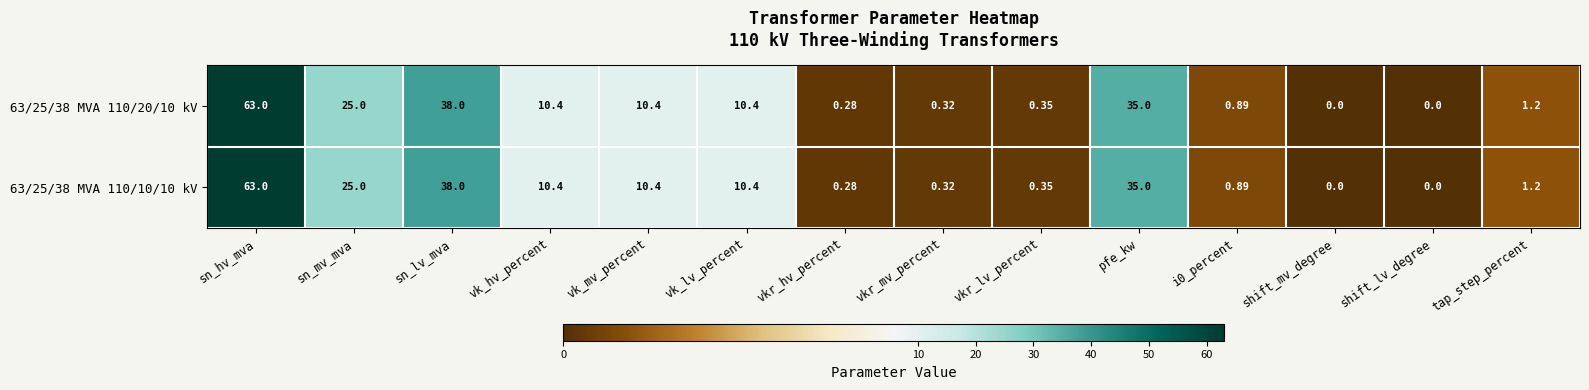

At which category is the sum across all series the highest?

sn_hv_mva